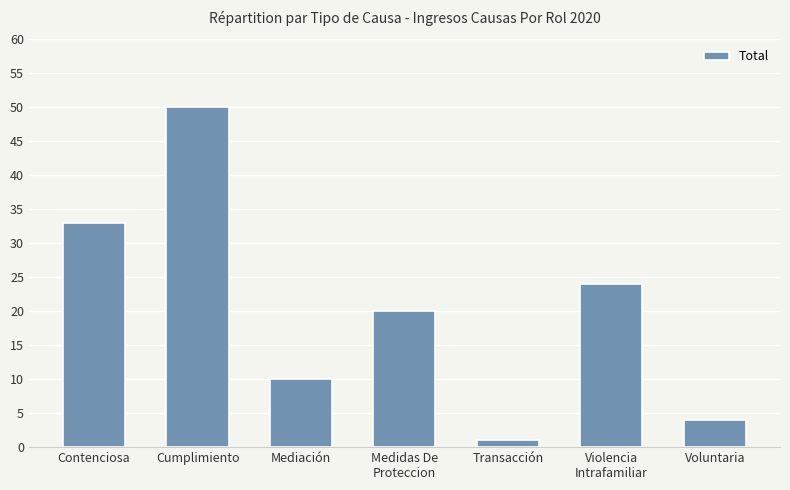

Count the number of categories in the chart.

7